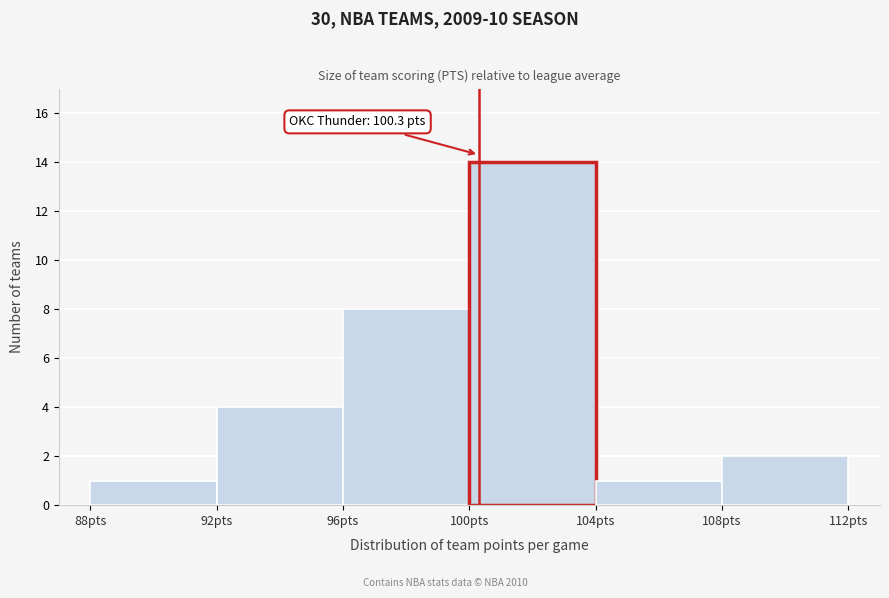

Over which range of the x-axis is the bar tallest?

100 to 104